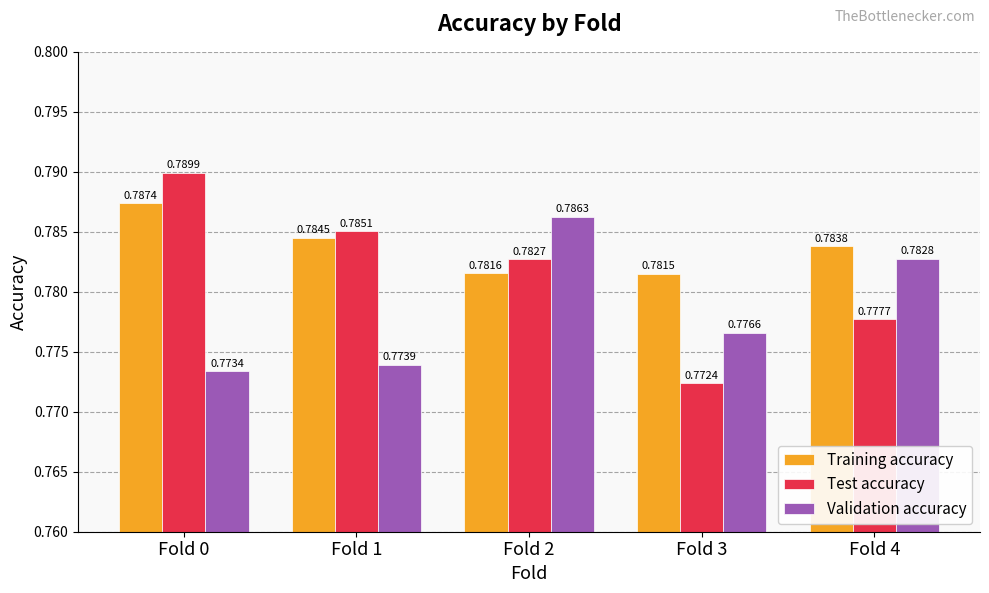

What is the sum of all Training accuracy values?

3.9